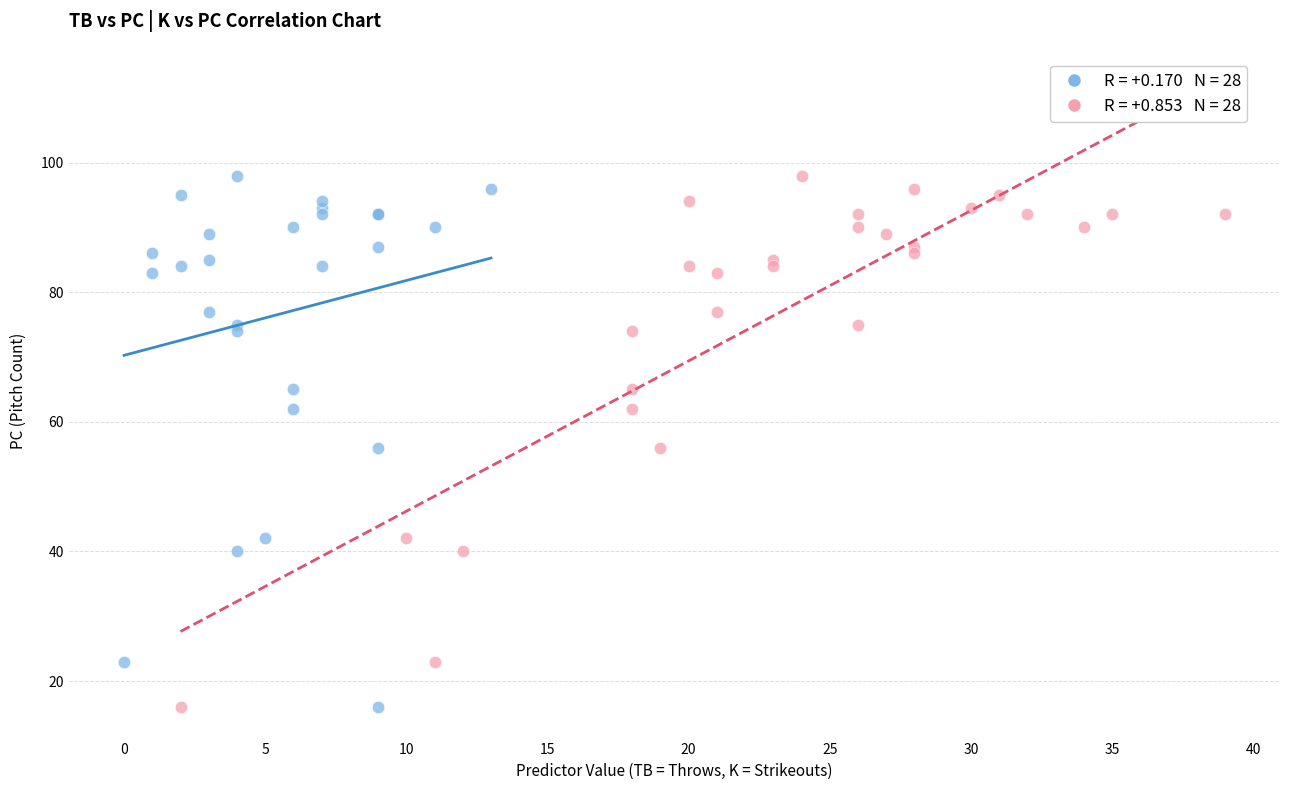

What are all the series names shown in the legend?

TB (throws), K (strikeouts)